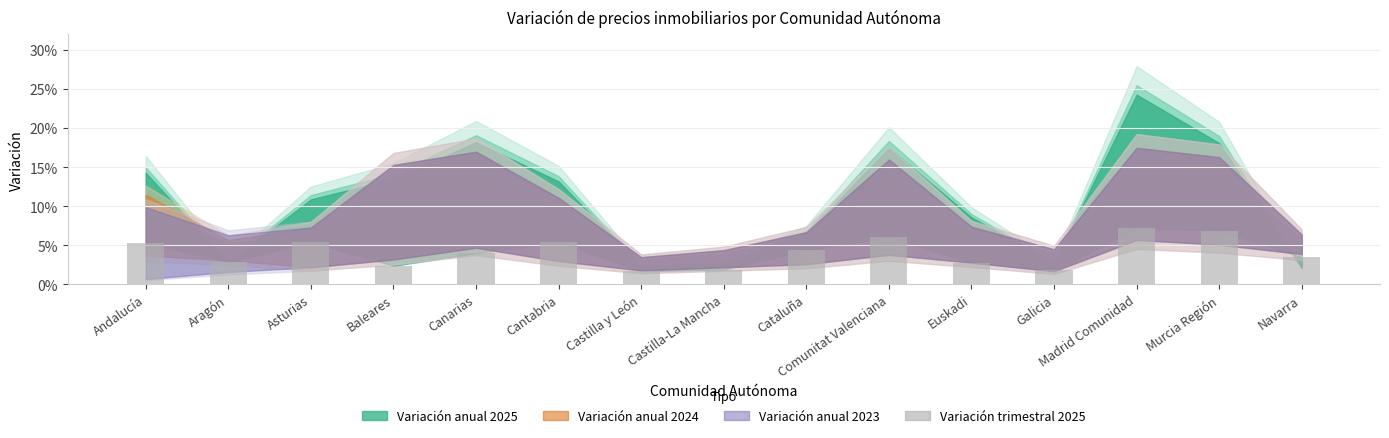

Reading right to left, transcribe all the data shown in this chart.

Navarra=0.0	Murcia Región=0.1	Madrid Comunidad=0.1	Galicia=0.0	Euskadi=0.0	Comunitat Valenciana=0.1	Cataluña=0.0	Castilla-La Mancha=0.0	Castilla y León=0.0	Cantabria=0.1	Canarias=0.0	Baleares=0.0	Asturias=0.1	Aragón=0.0	Andalucía=0.1